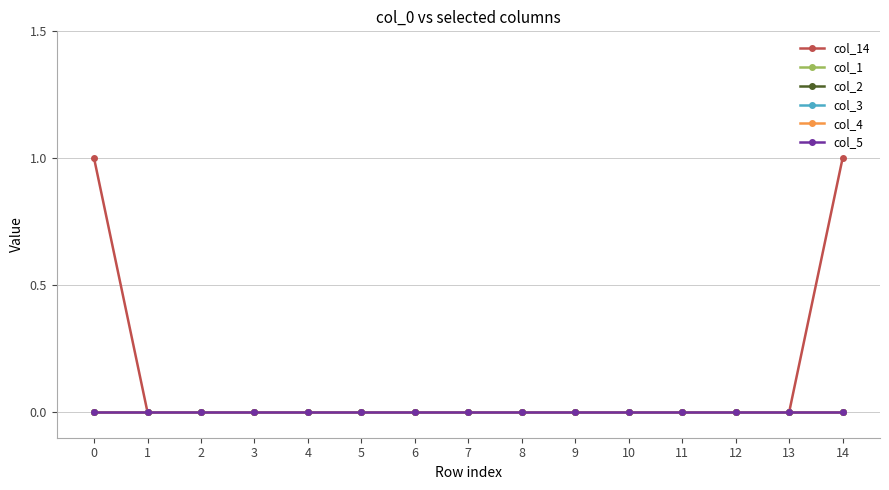

How many lines are shown in the chart?

6